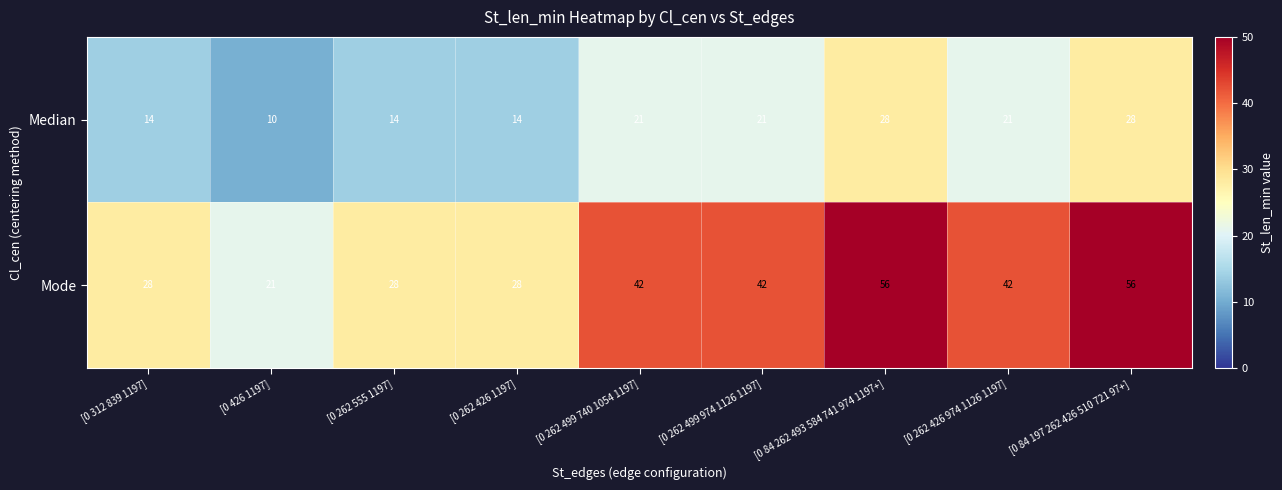

Count the Mode values in the range 28 to 42.

6